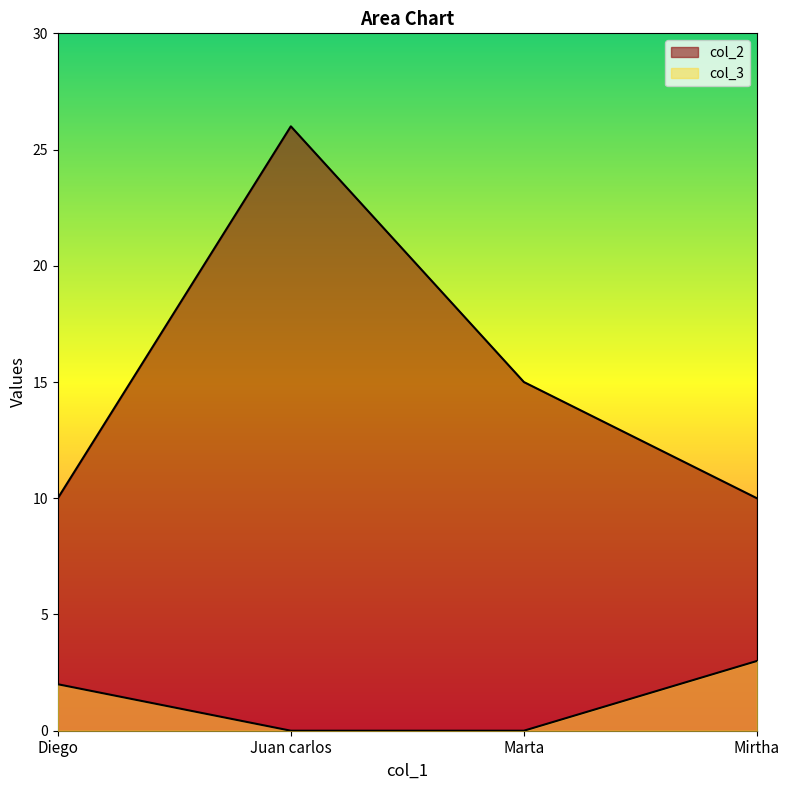

Reading left to right, extract all data points from this chart.

col_2: 10	26	15	10
col_3: 2	0	0	3